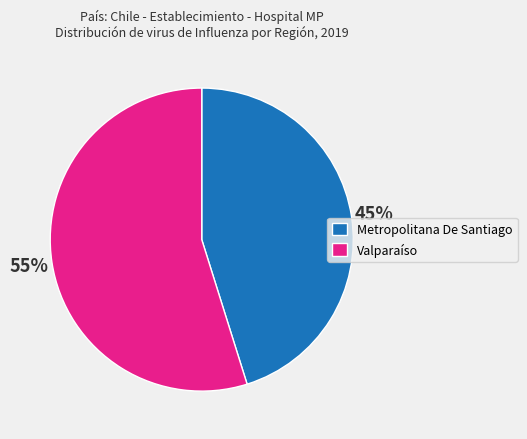

Which slice is the smallest?

Metropolitana De Santiago